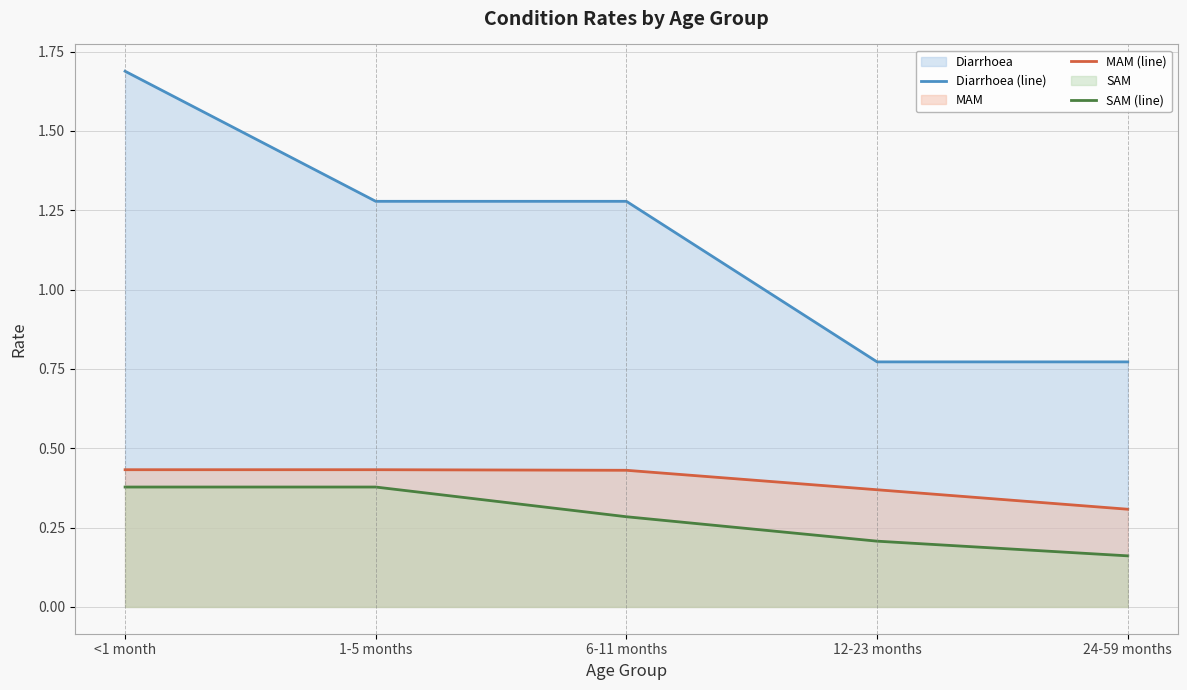

What is the maximum value for MAM (line)?

0.4